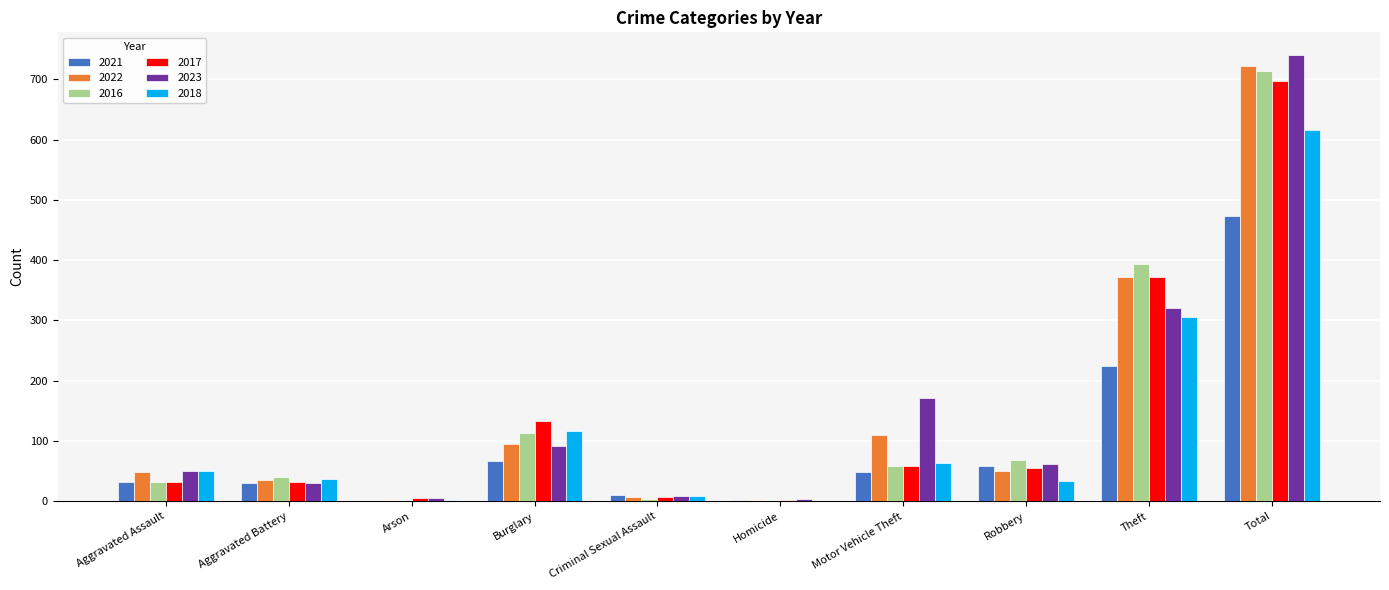

What is the total value across all series at Motor Vehicle Theft?

511